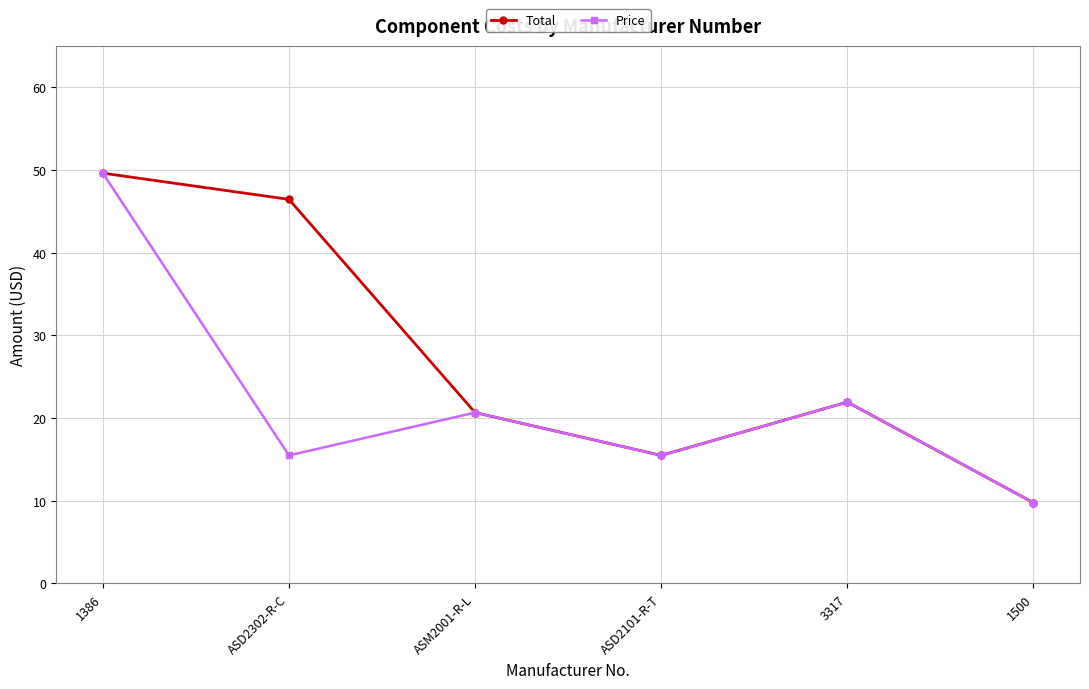

What is the average value of the Total series?

27.3